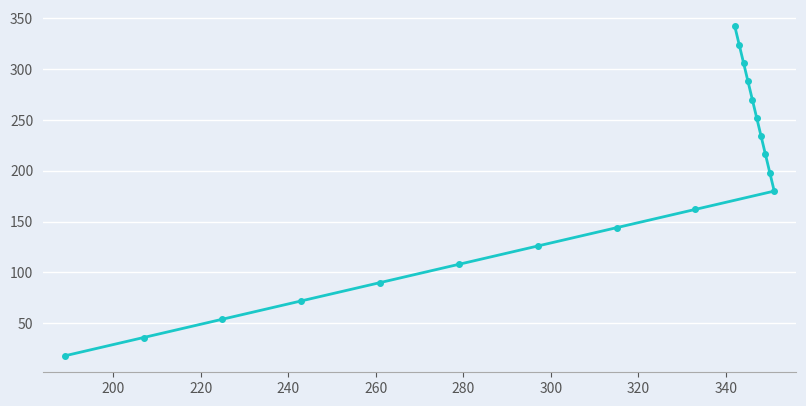

What is the value of the 3rd point from the left?

54